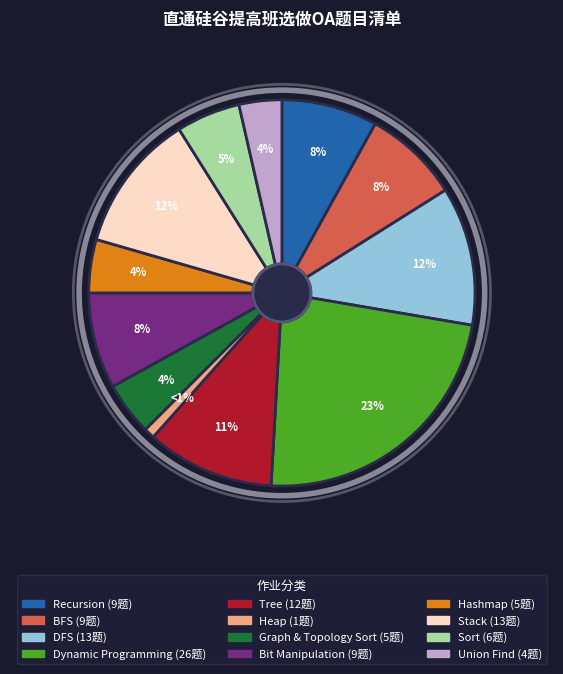

To the nearest percent, what is the difference between the largest and smallest slice percentages?

22%